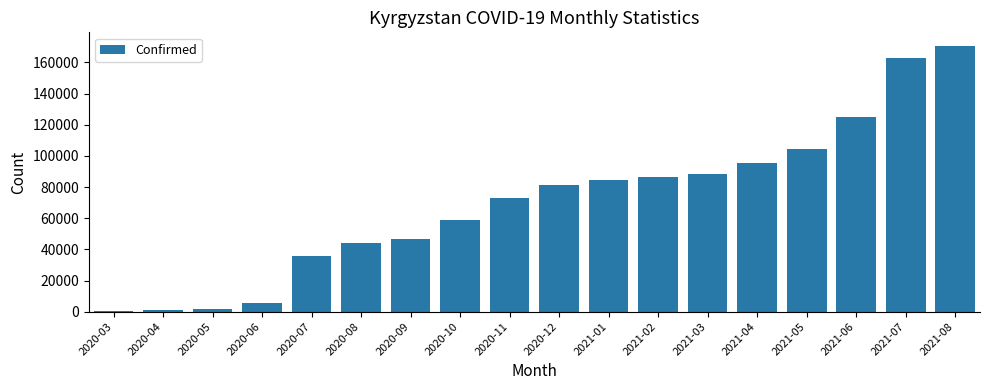

What is the difference between the values at 2020-10 and 2020-03?

58771